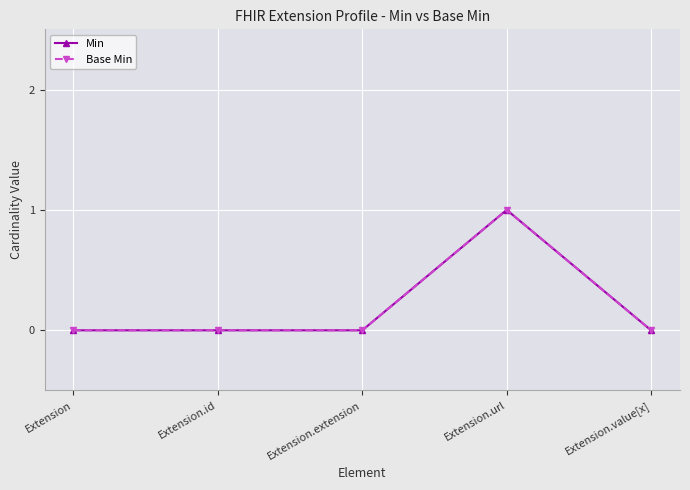

The Min series shows 1 at Extension.id. True or false?

False